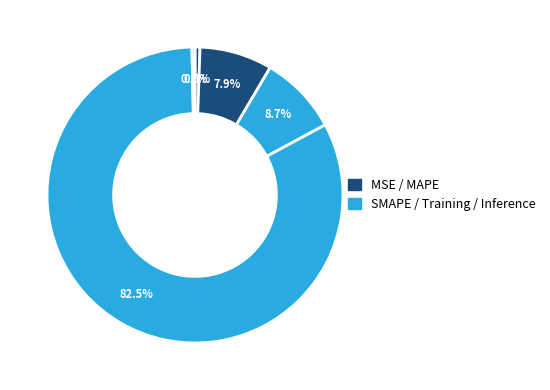

How many slices are in this pie chart?

5